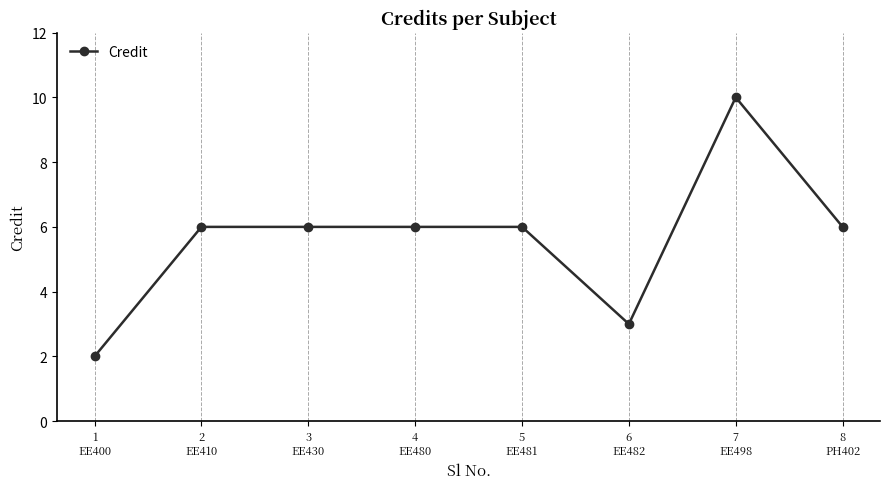

Count the number of categories in the chart.

8